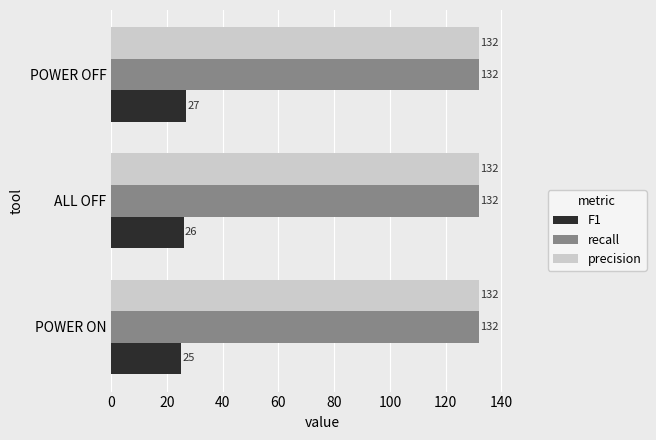

At which category is the sum across all series the highest?

POWER OFF